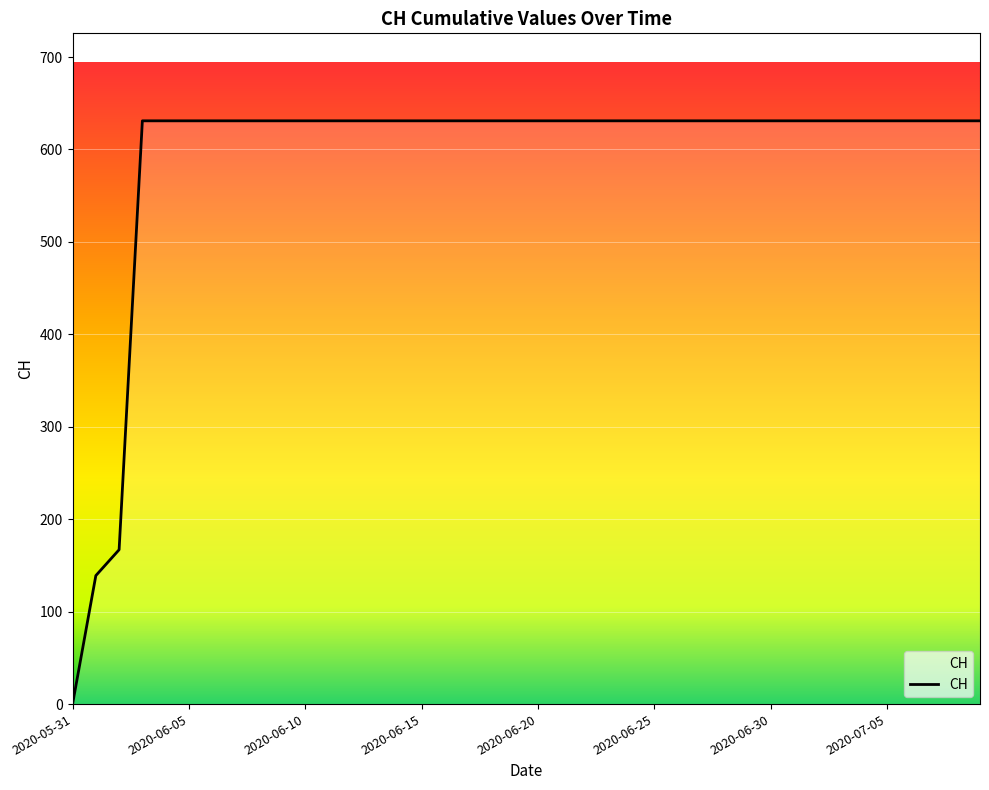

What is the maximum value shown in the chart?

631